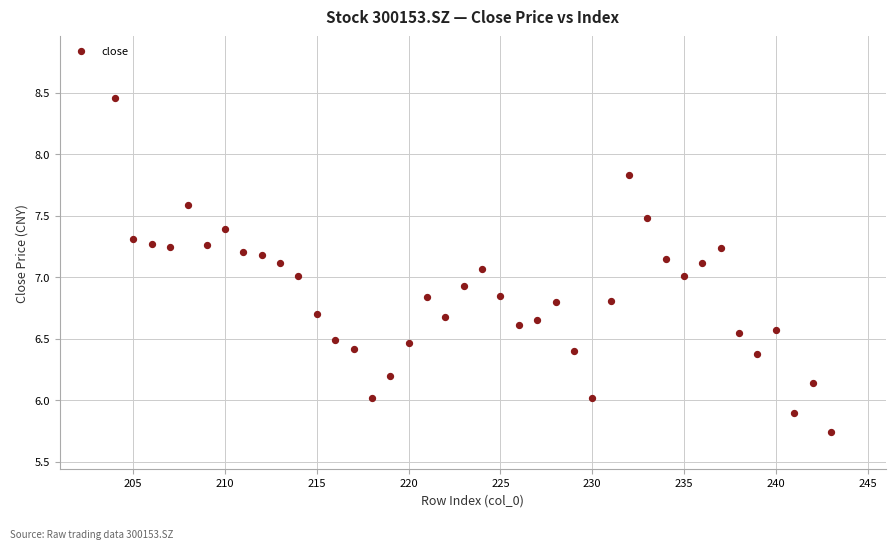

What is the range of Y values (max minus min)?

2.7